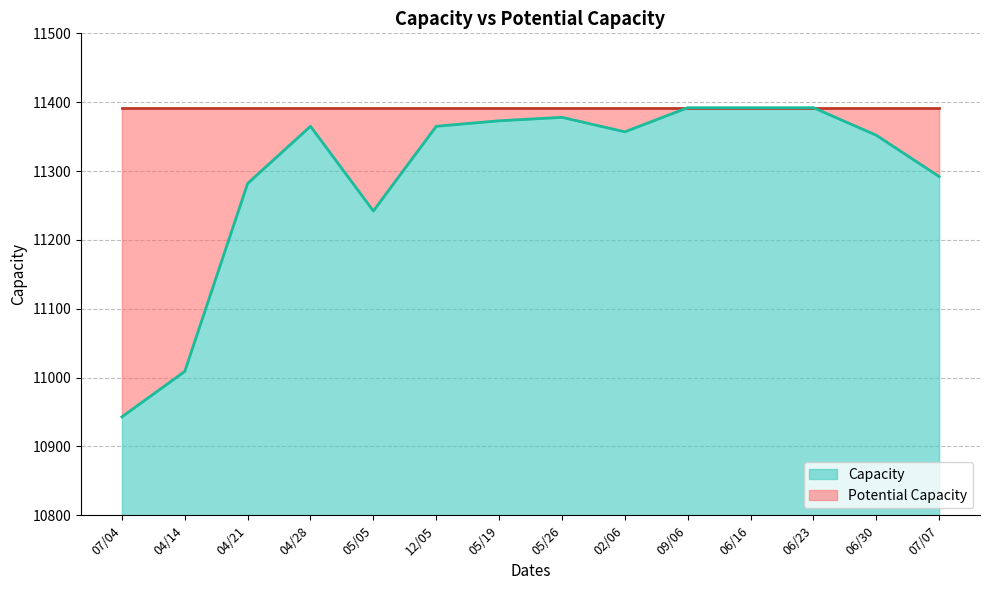

What is the label of the 7th point from the right?

05/26